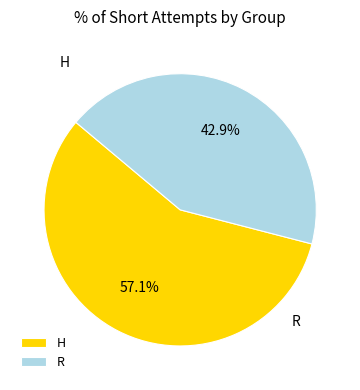

True or false: H accounts for 57% of the total.

True